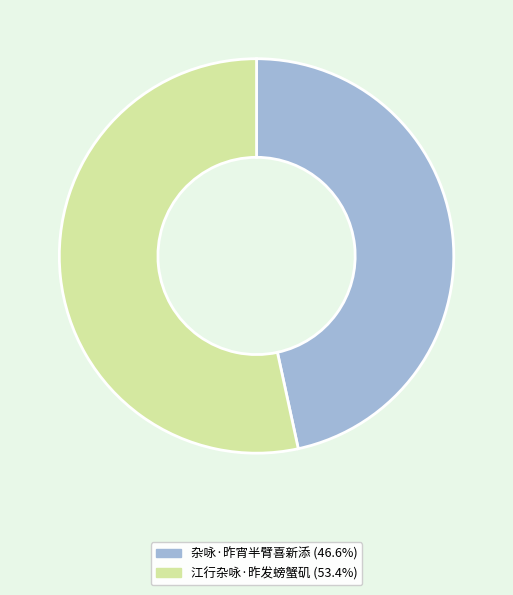

What is the largest slice in the pie chart?

江行杂咏·昨发螃蟹矶